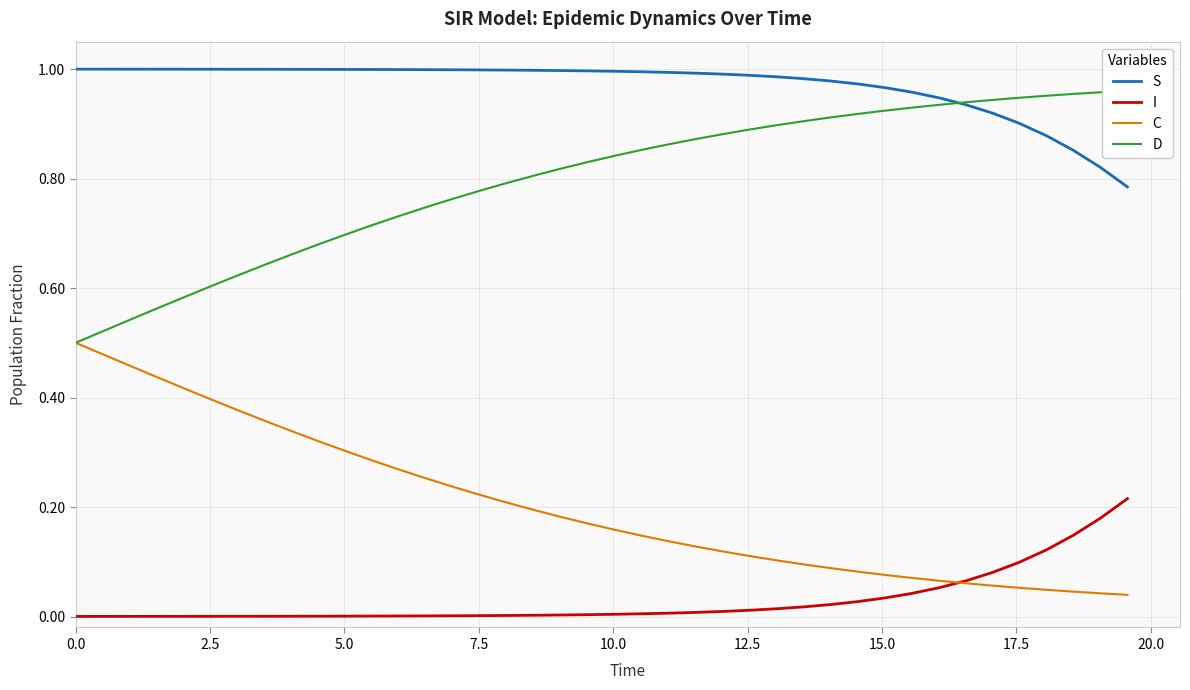

True or false: C and S intersect in this chart.

False